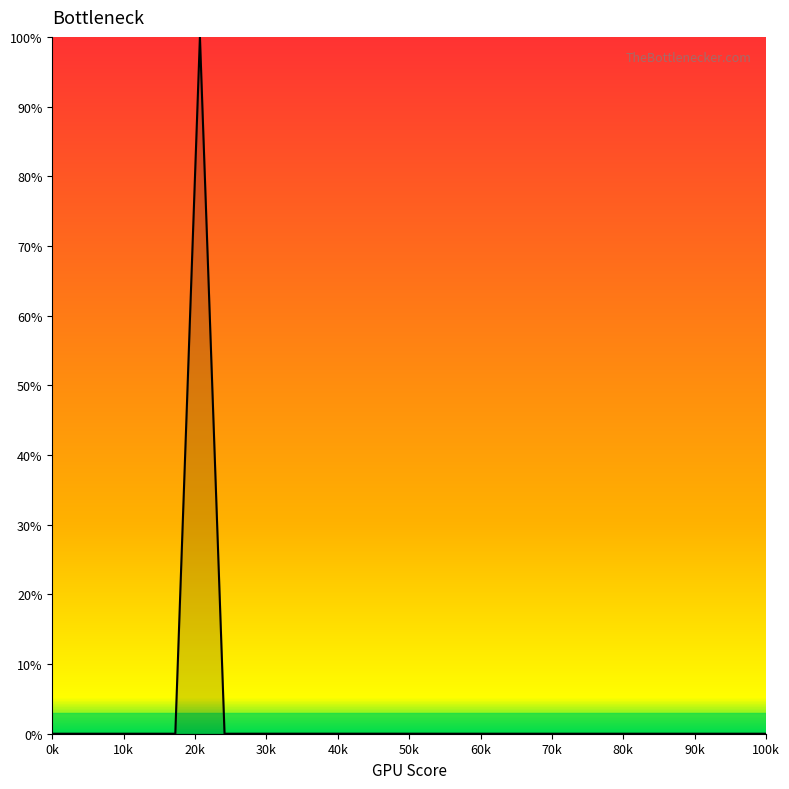

What is the greatest value displayed?

100.0